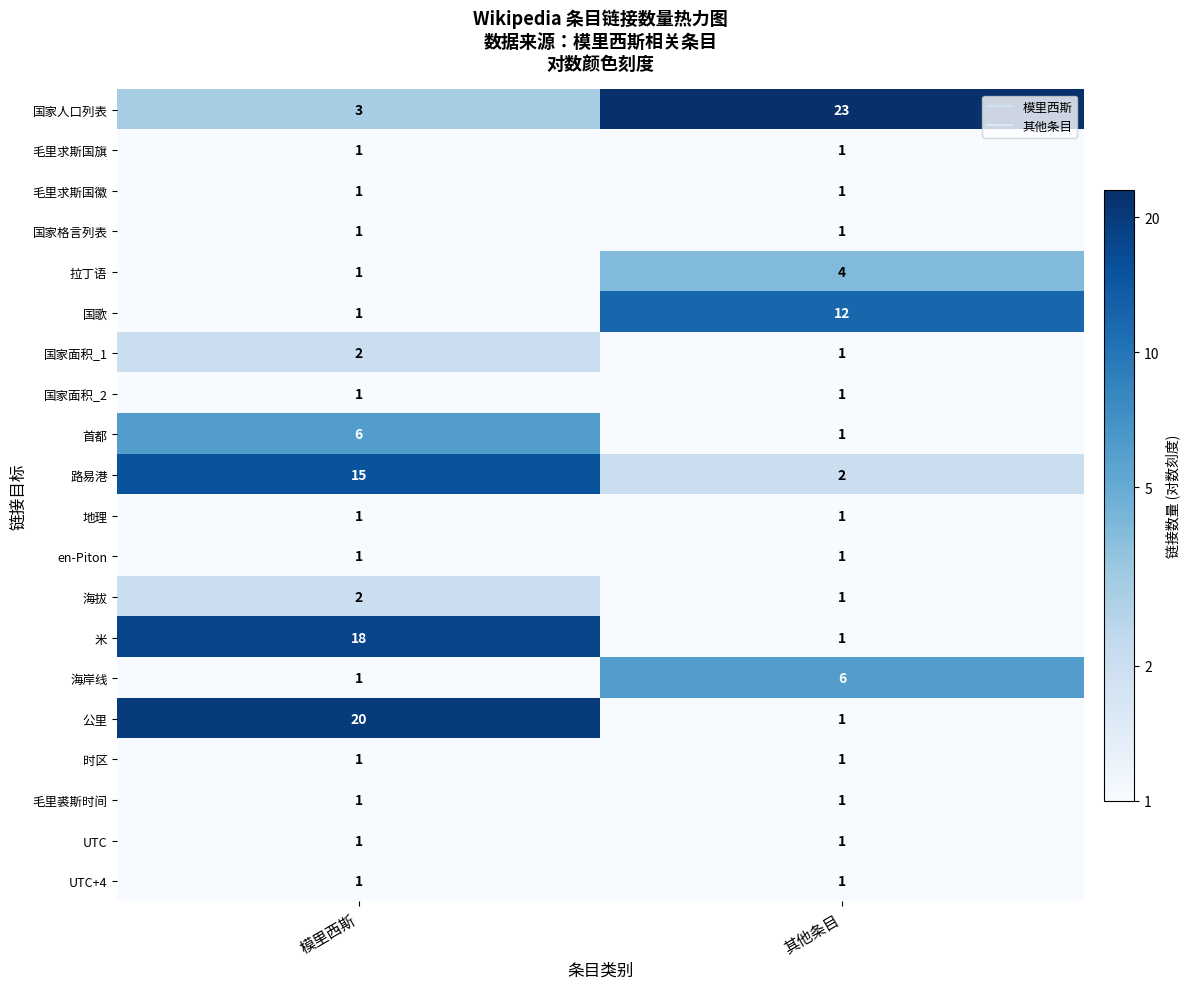

True or false: 国家面积_2 has a value of 1 at 其他条目.

True